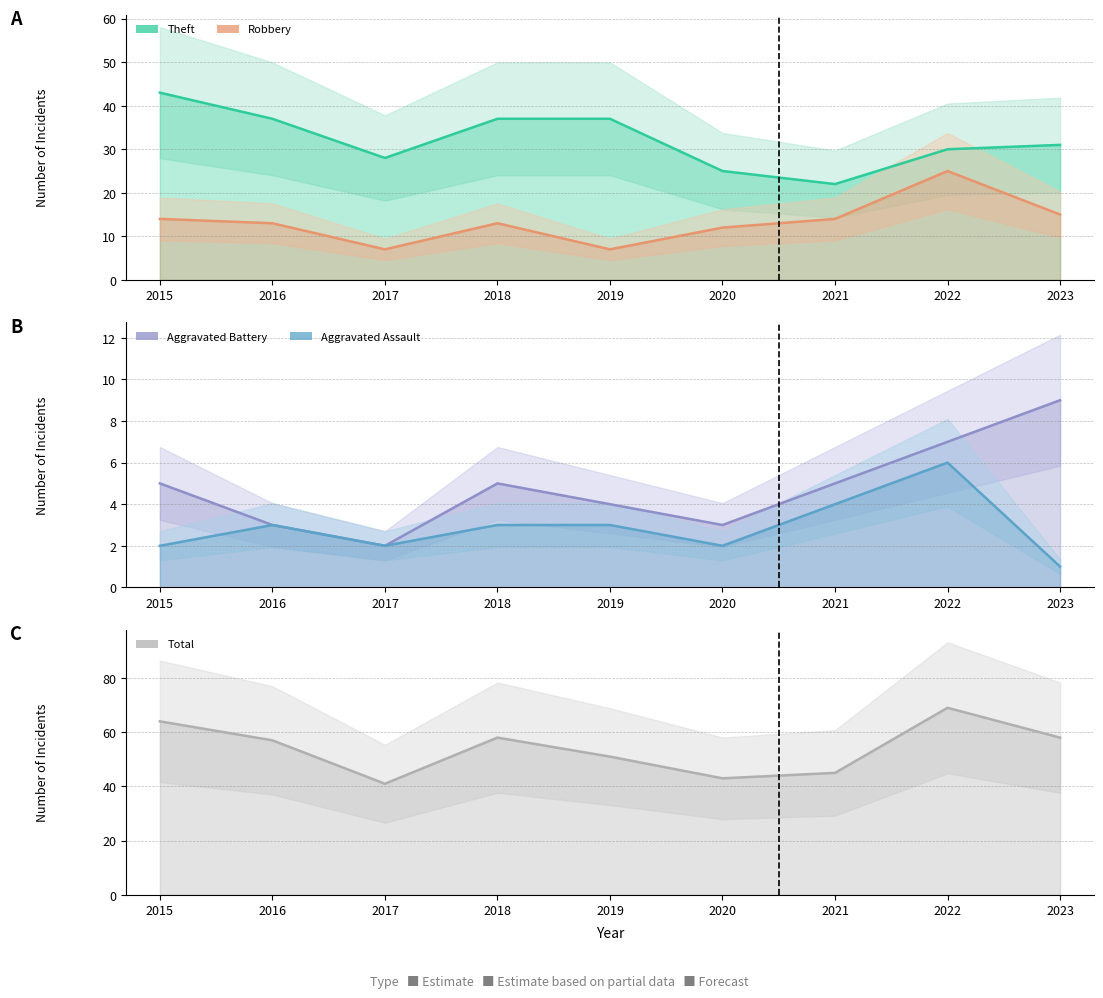

At which label is Aggravated Assault closest to 3?

2016